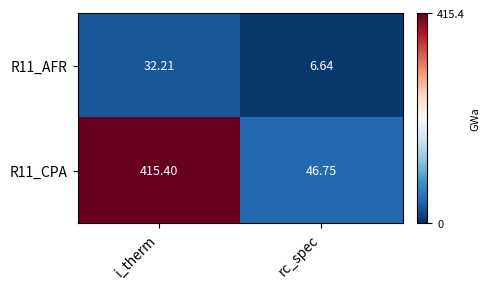

Between i_therm and rc_spec, which series saw the biggest shift?

R11_CPA